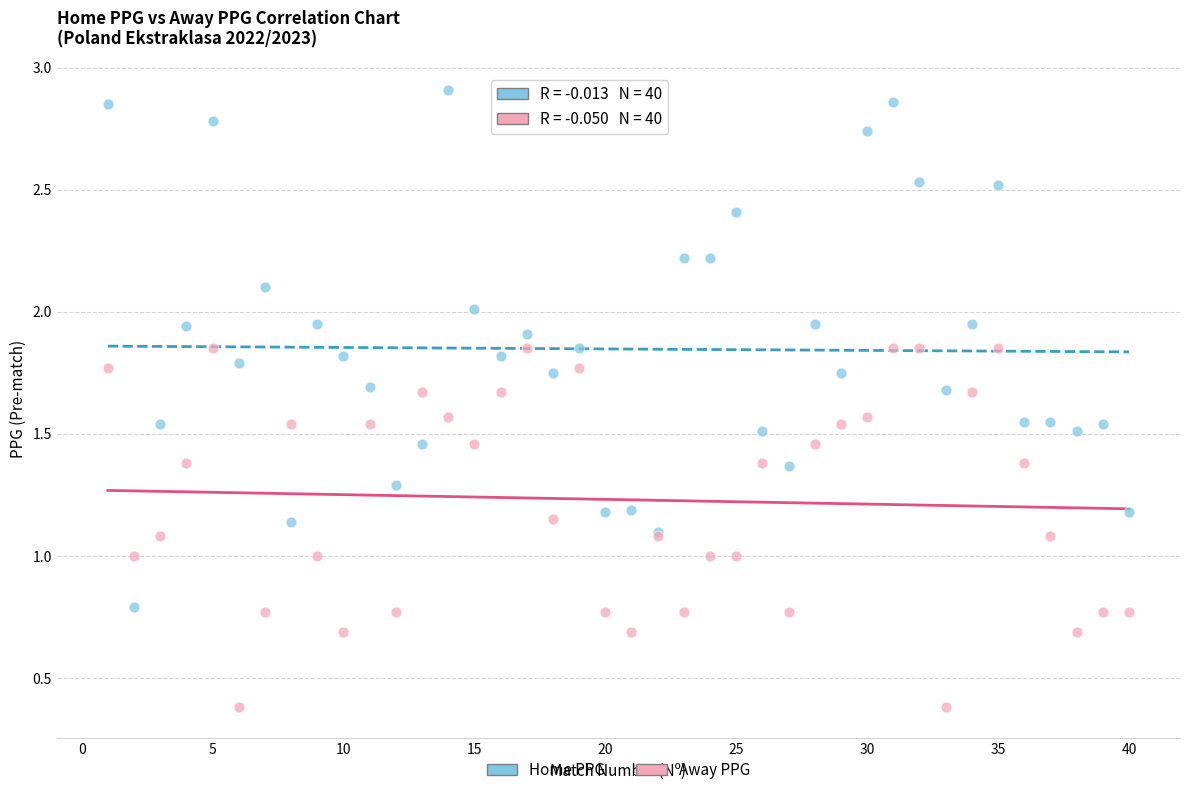

Which series has the largest Y range (max minus min)?

Home PPG